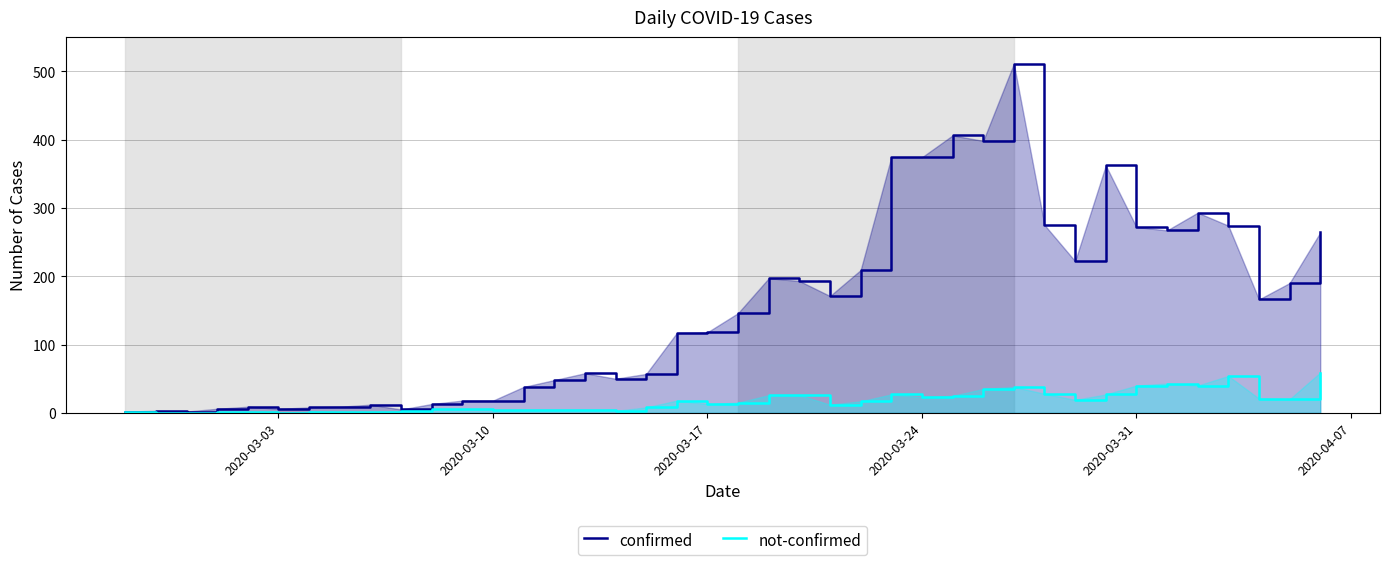

Which series has the largest total across all categories?

confirmed